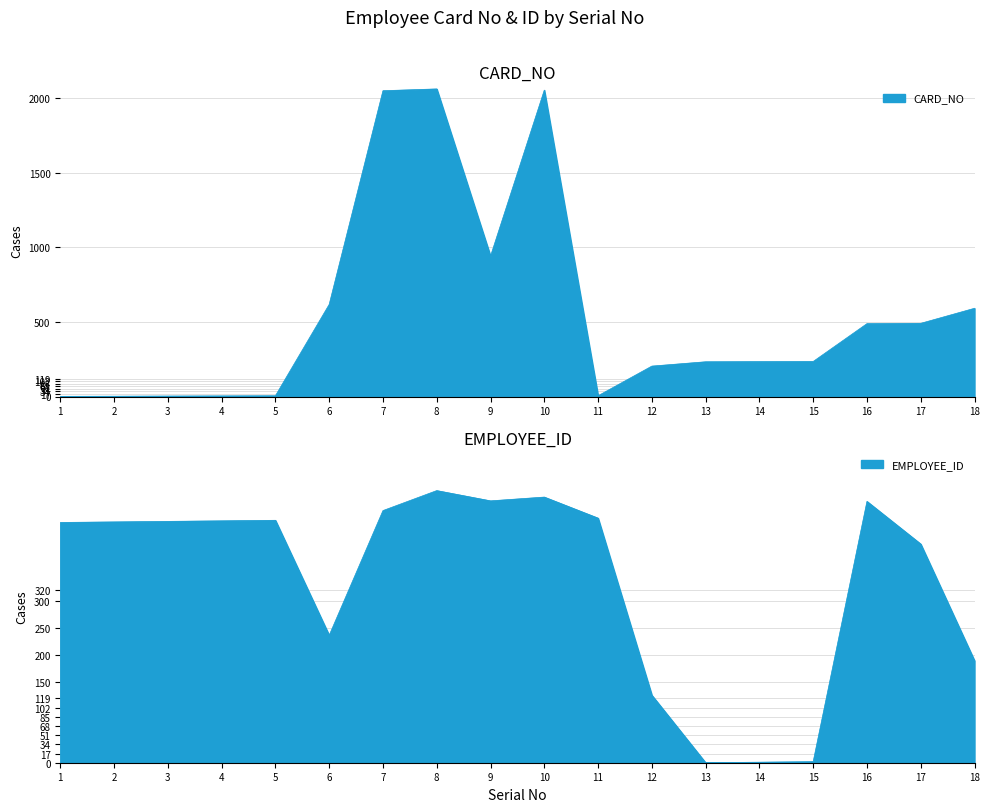

How many interior local valleys does the EMPLOYEE_ID series have?

3